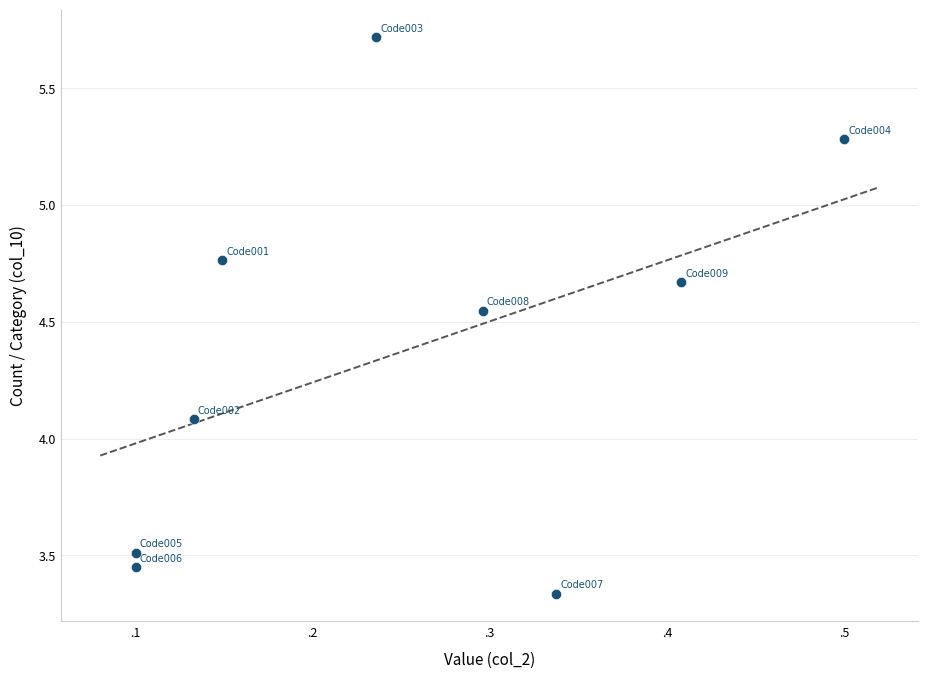

What is the average Y value?

4.4